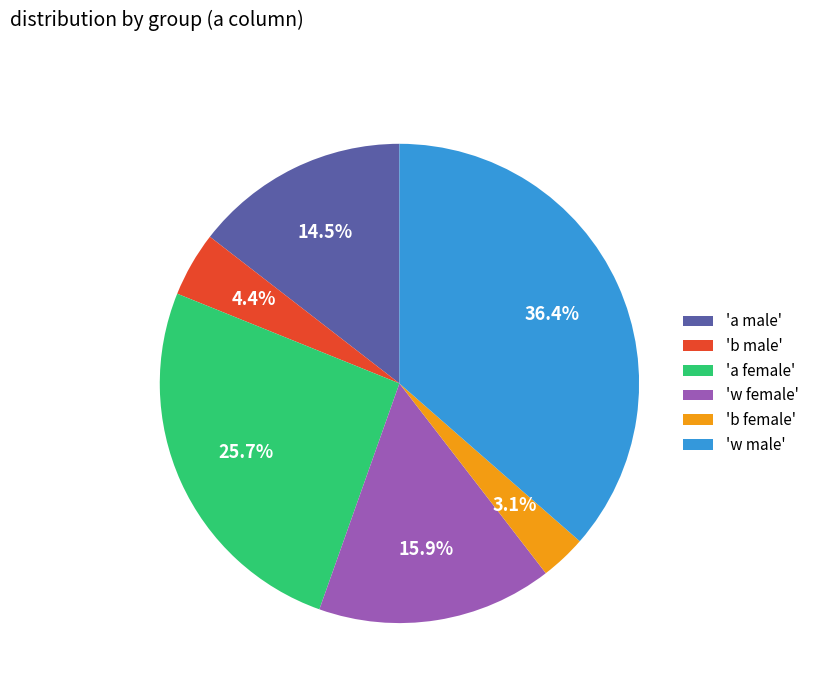

Is there any slice that represents more than half of the pie?

No